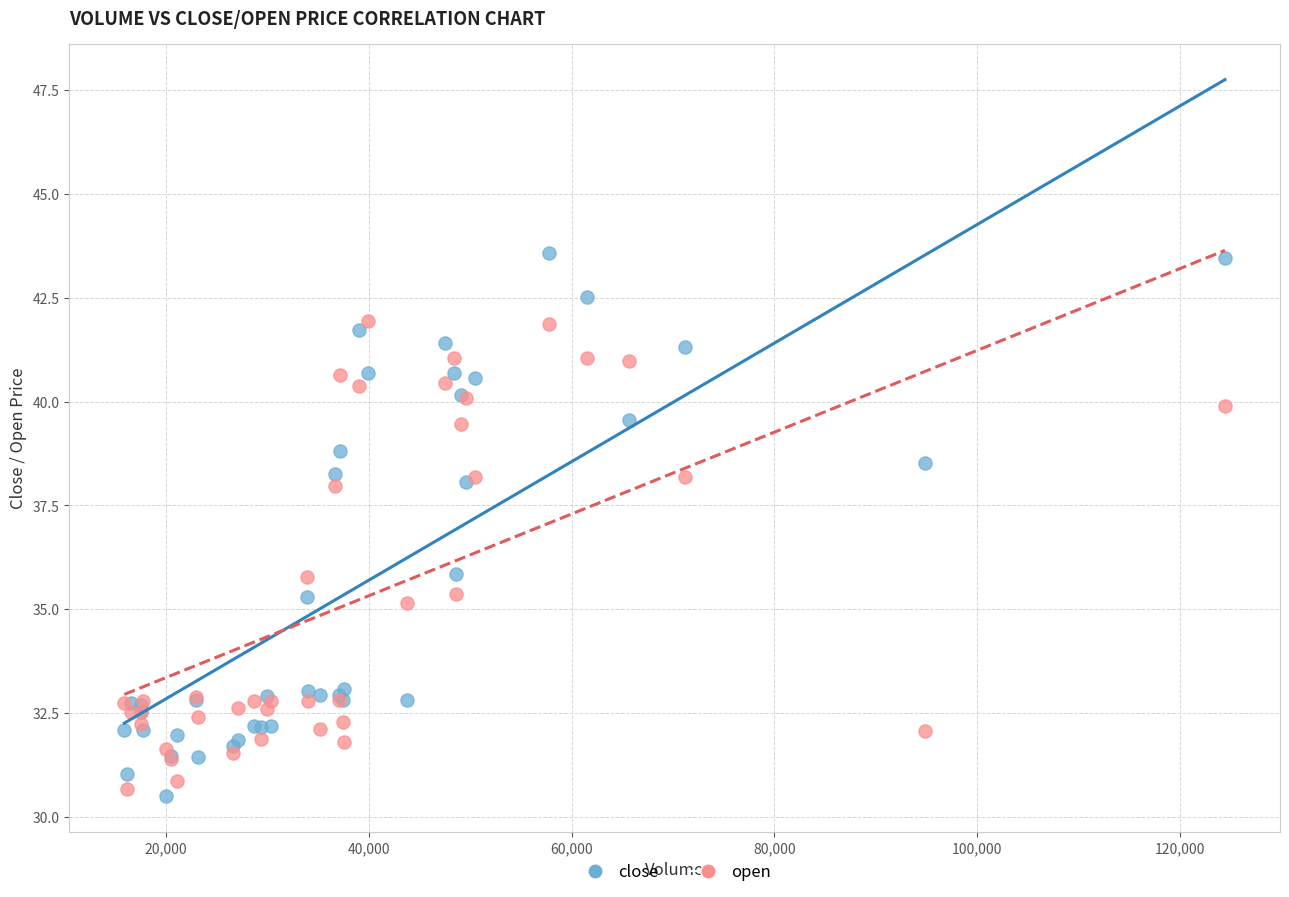

What is the X range (max minus min) for the scatter plot?

108587.7